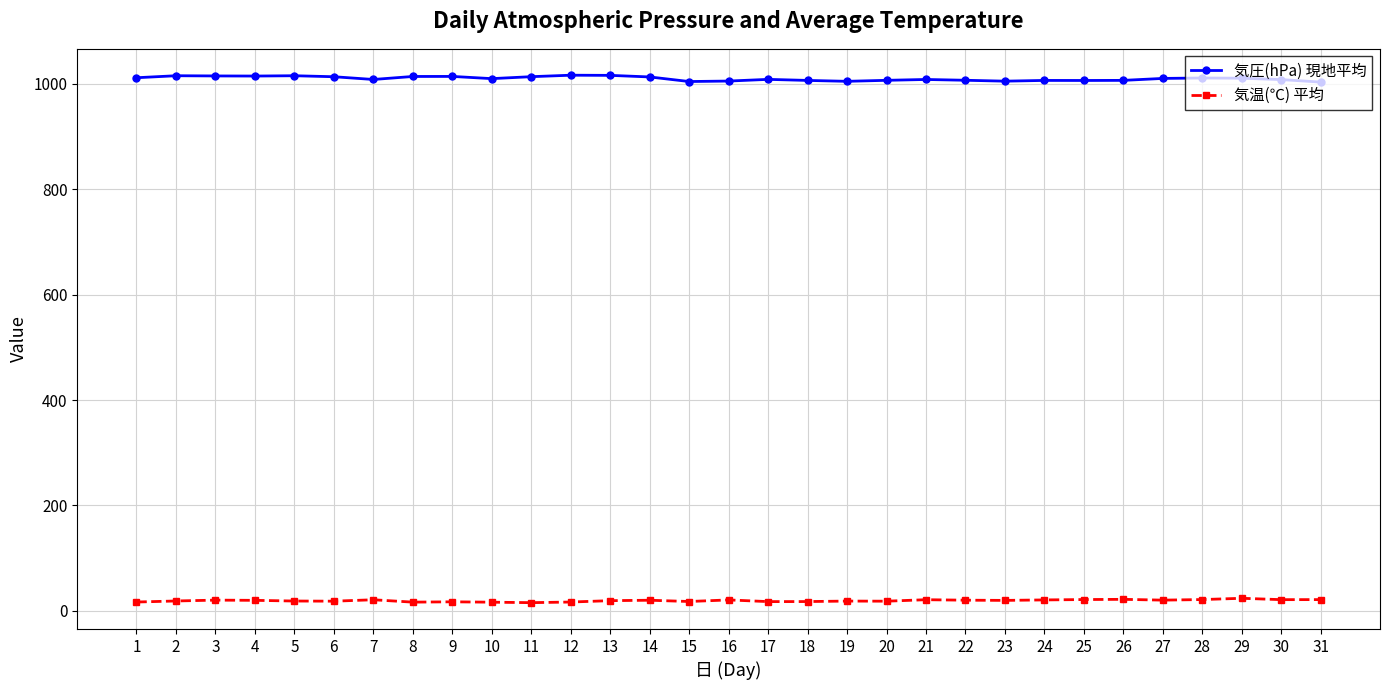

True or false: 気温(℃) 平均 and 気圧(hPa) 現地平均 intersect in this chart.

False